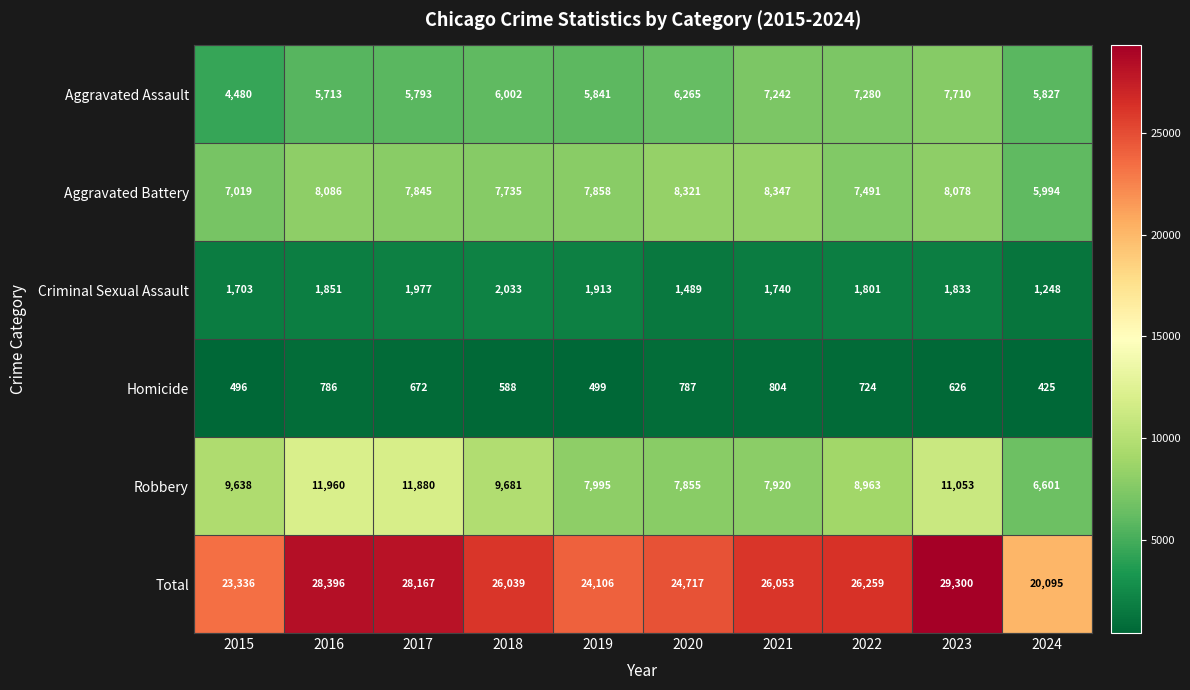

What value does the Total series have at 2022?

26259